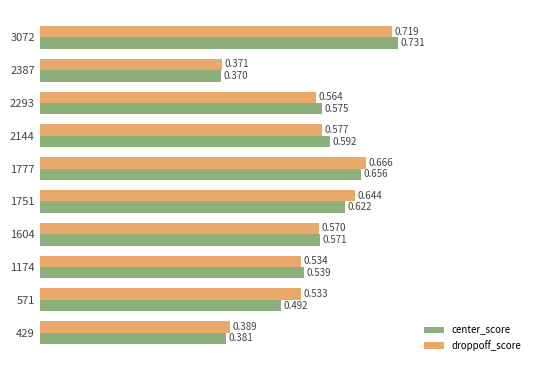

Which series has the largest range (max minus min)?

center_score